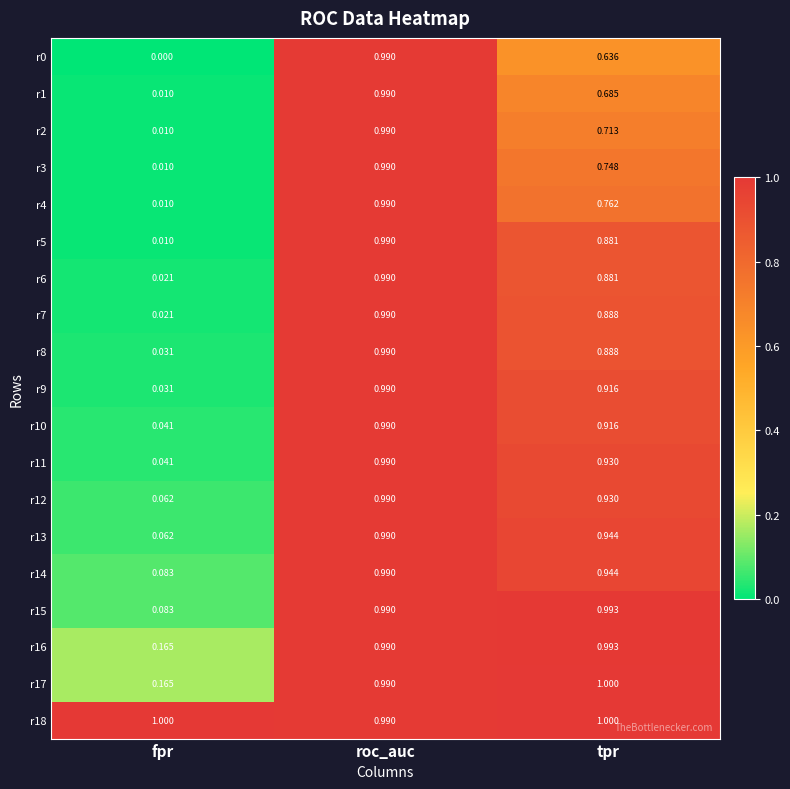

Which category has the lowest value across all series?

fpr